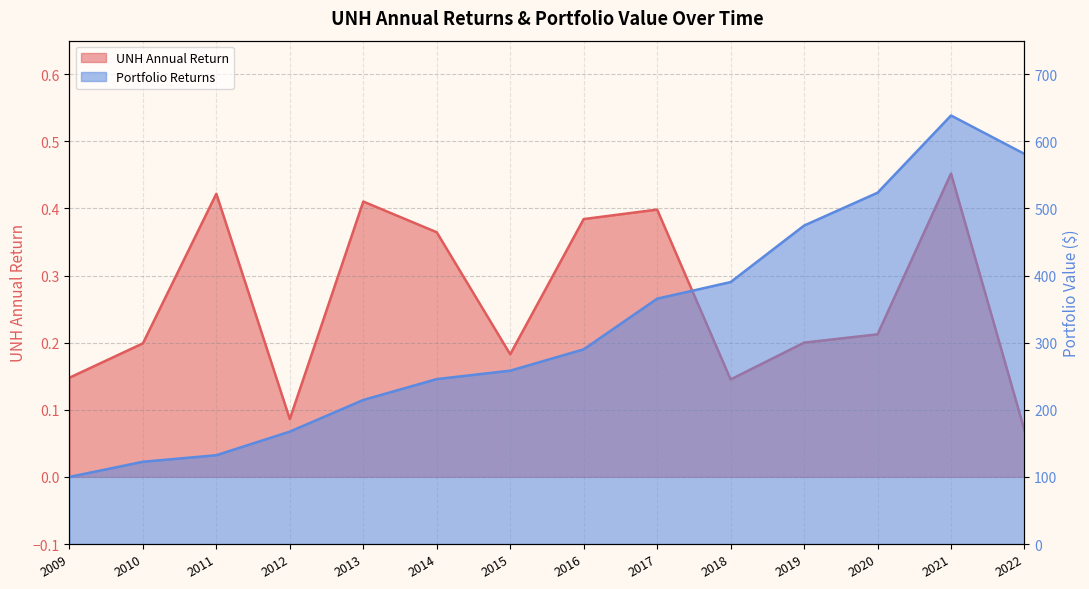

Reading left to right, transcribe all the data shown in this chart.

UNH: 0.1	0.2	0.4	0.1	0.4	0.4	0.2	0.4	0.4	0.1	0.2	0.2	0.5	0.1
Portfolio Returns: 100.0	122.6	132.3	167.5	214.7	245.7	258.3	290.1	365.5	390.3	474.5	523.4	638.5	581.3